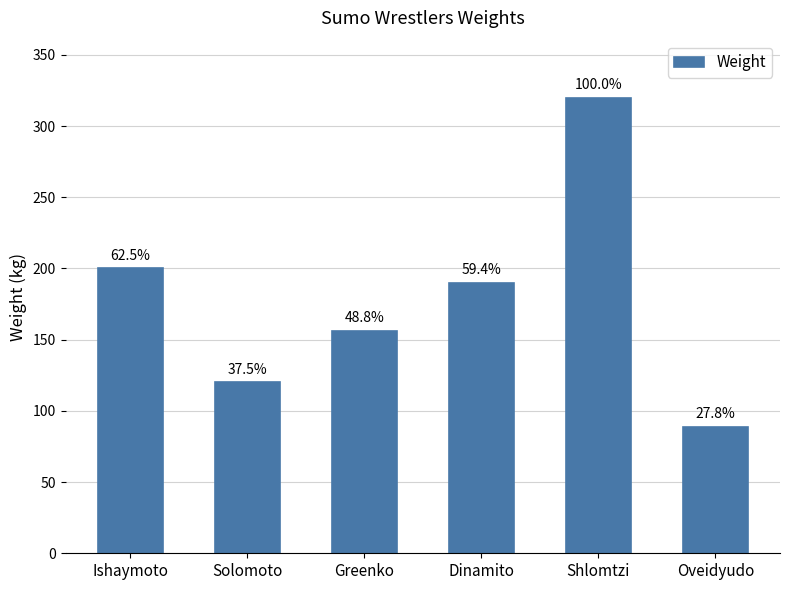

What is the label of the 2nd bar from the left?

Solomoto